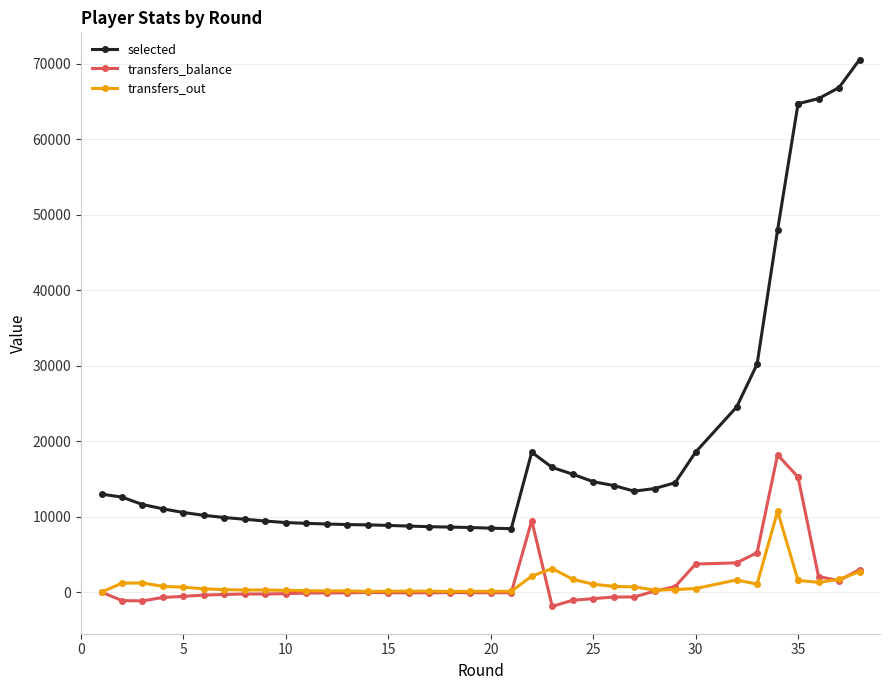

How many interior local valleys does the transfers_out series have?

7